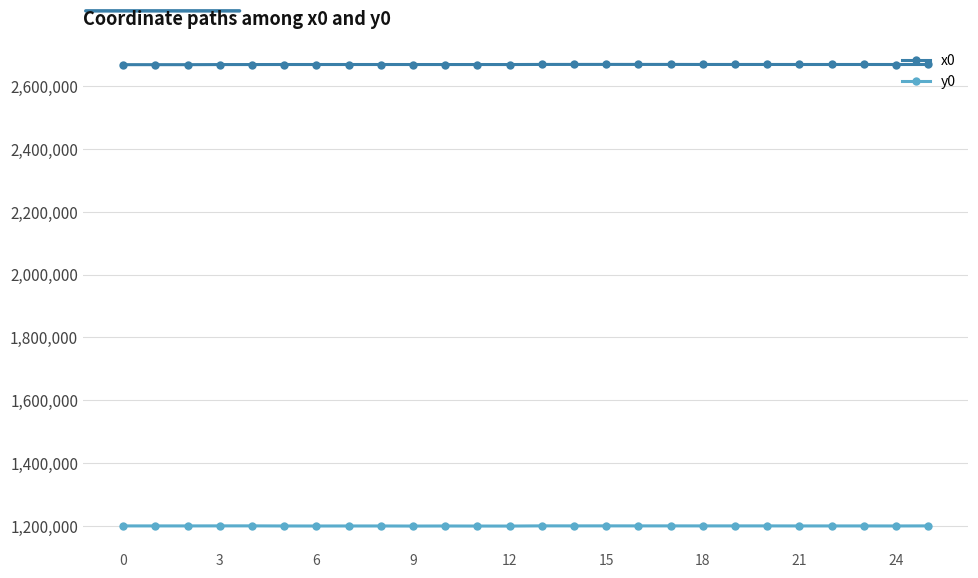

What are all the series names shown in the legend?

x0, y0